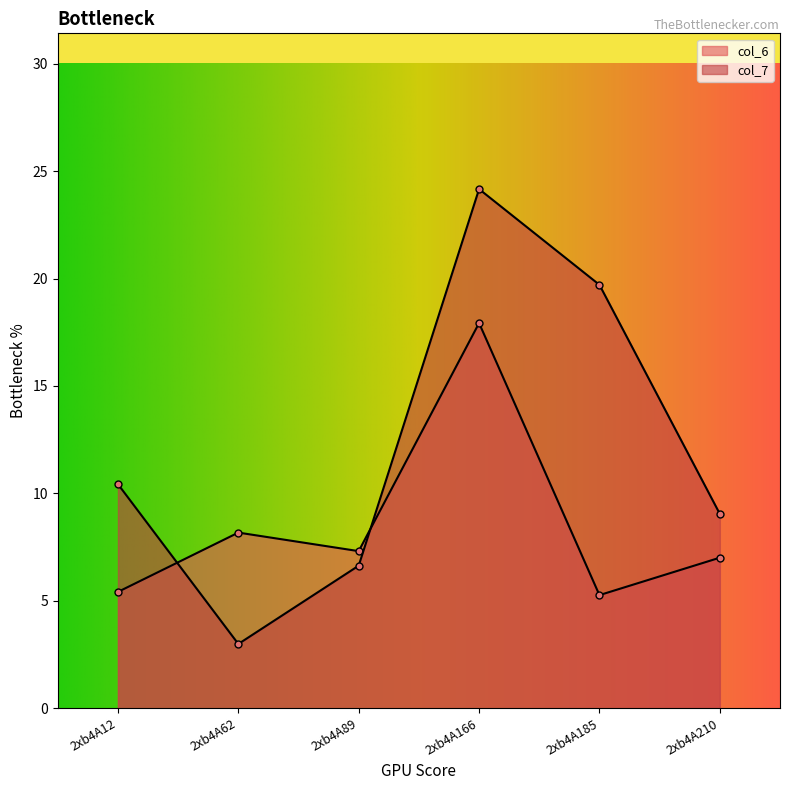

True or false: col_7 has a value of 11.2 at 2xb4A166.

False